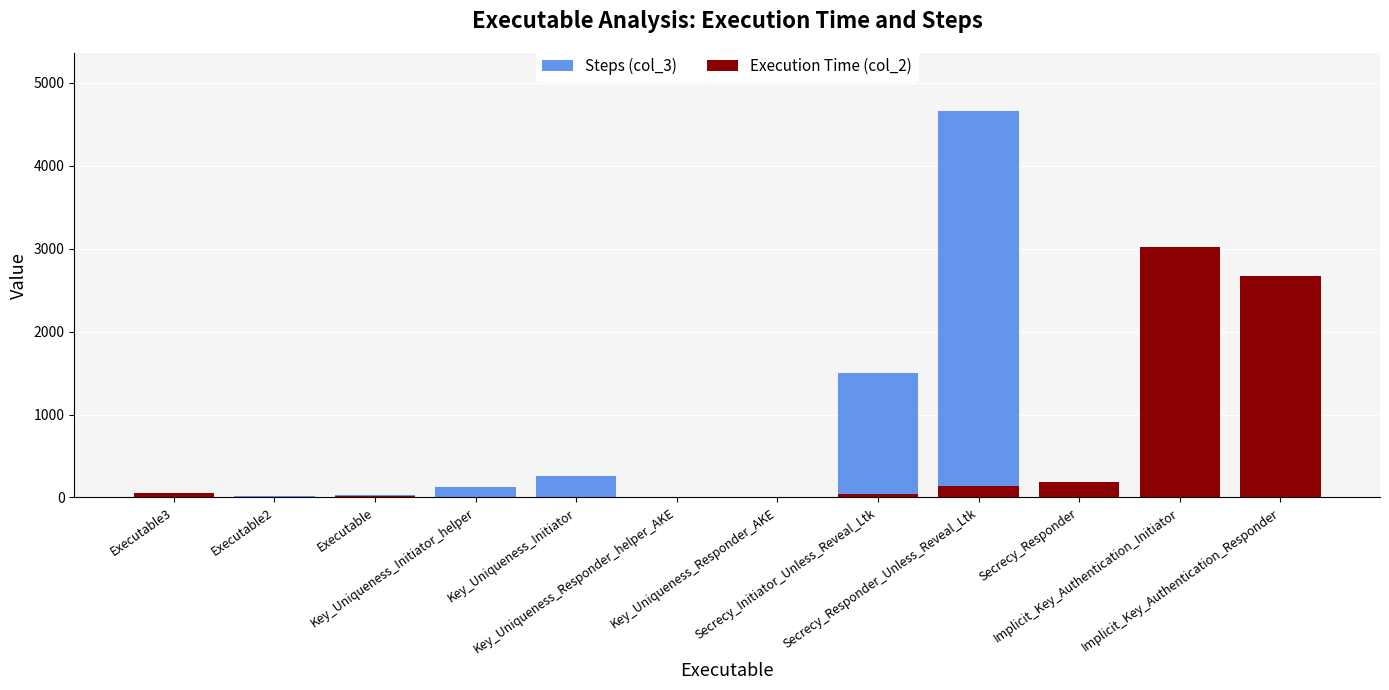

Rank the series by their average value, from highest to lowest.

Steps (col_3), Execution Time (col_2)